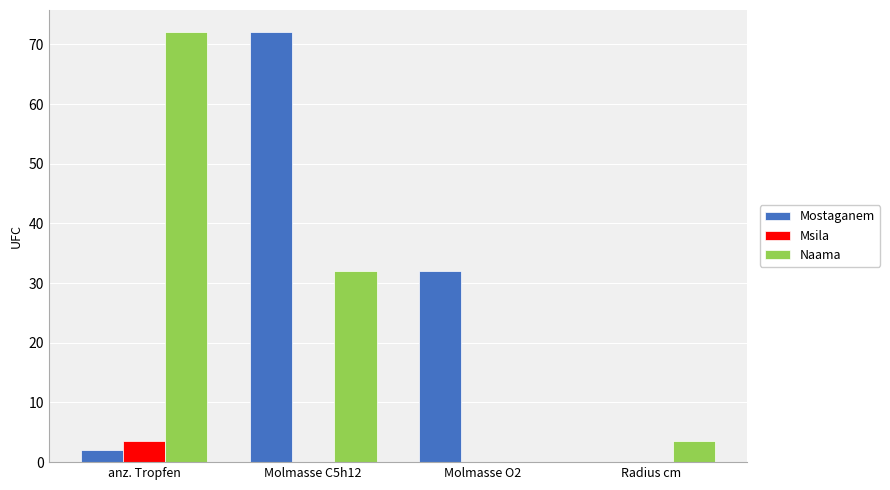

What is the difference between the Naama values at Radius cm and Molmasse C5h12?

28.5